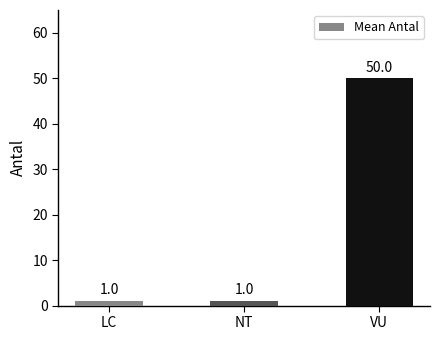

Are the bars grouped side by side (vs. stacked)?

No